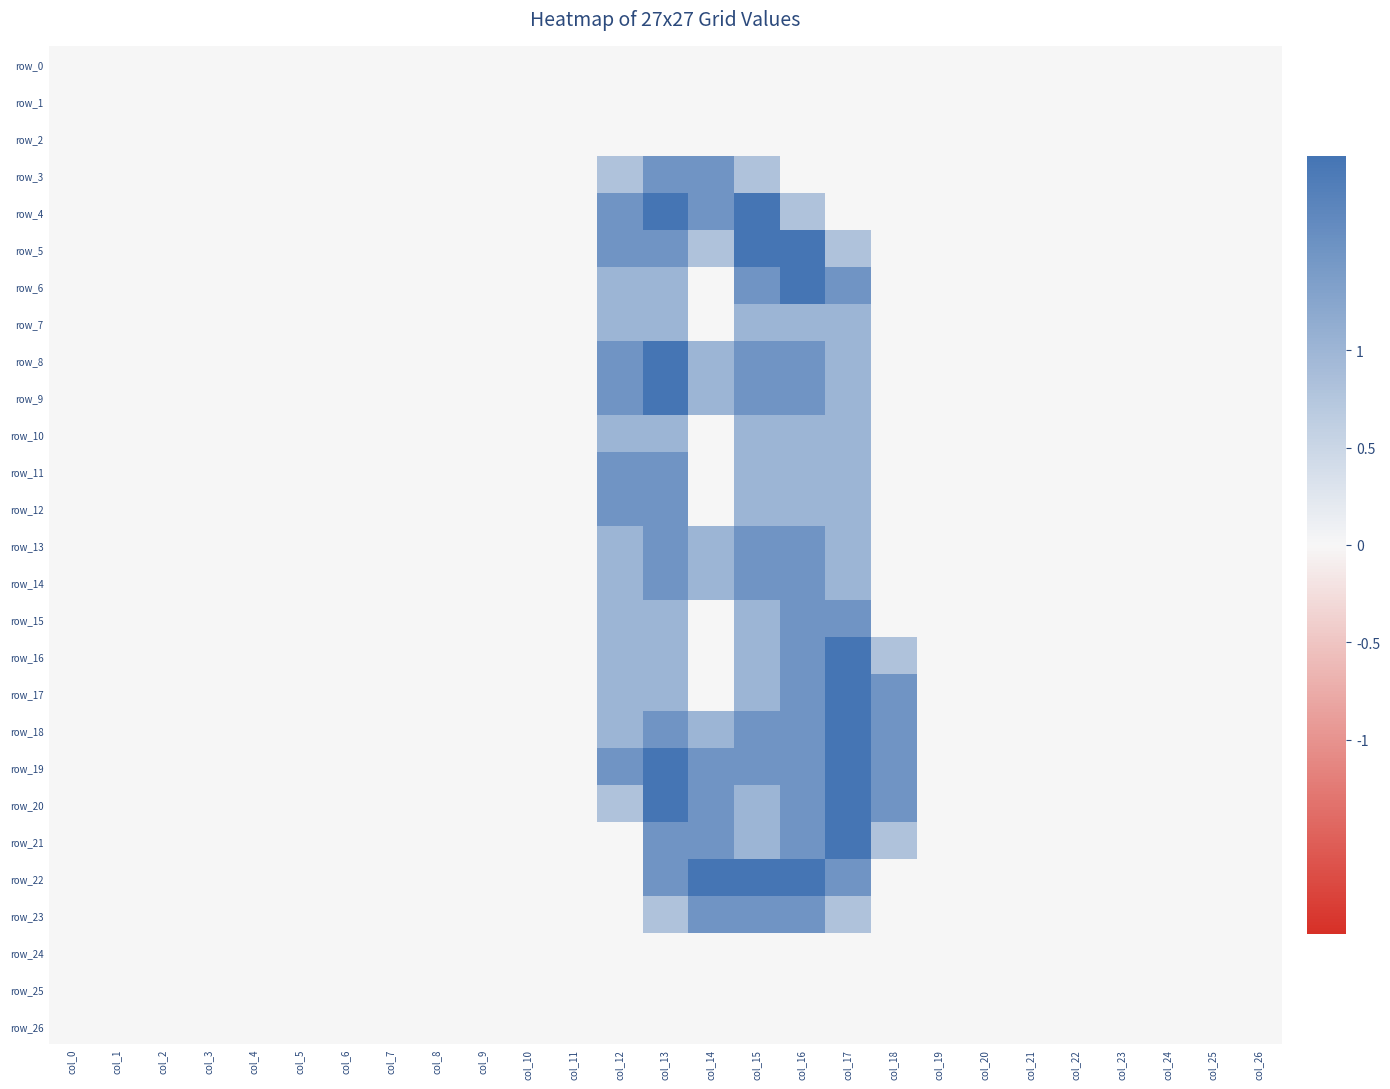

Between col_7 and col_8, which is larger?

col_7